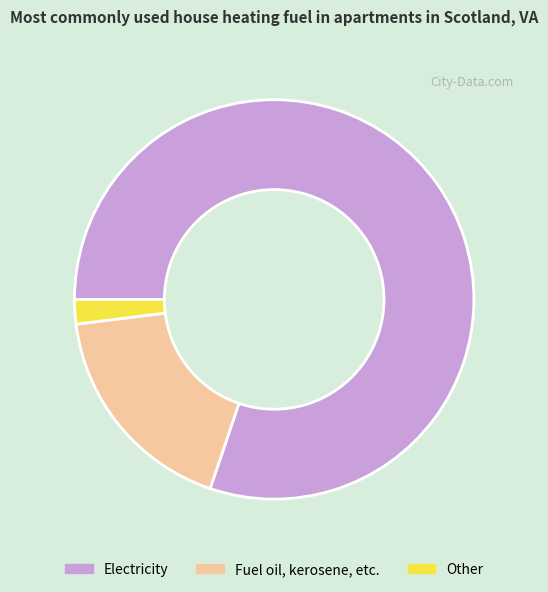

Which has a higher value, Other or Electricity?

Electricity